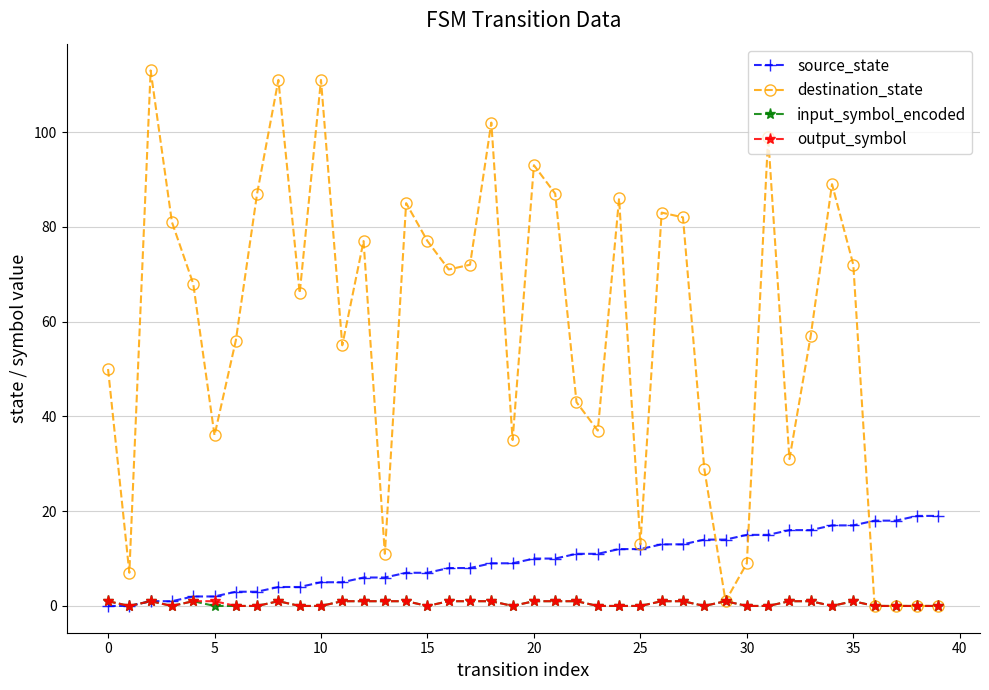

True or false: input_symbol_encoded has more than 0 points higher than both neighbors.

True